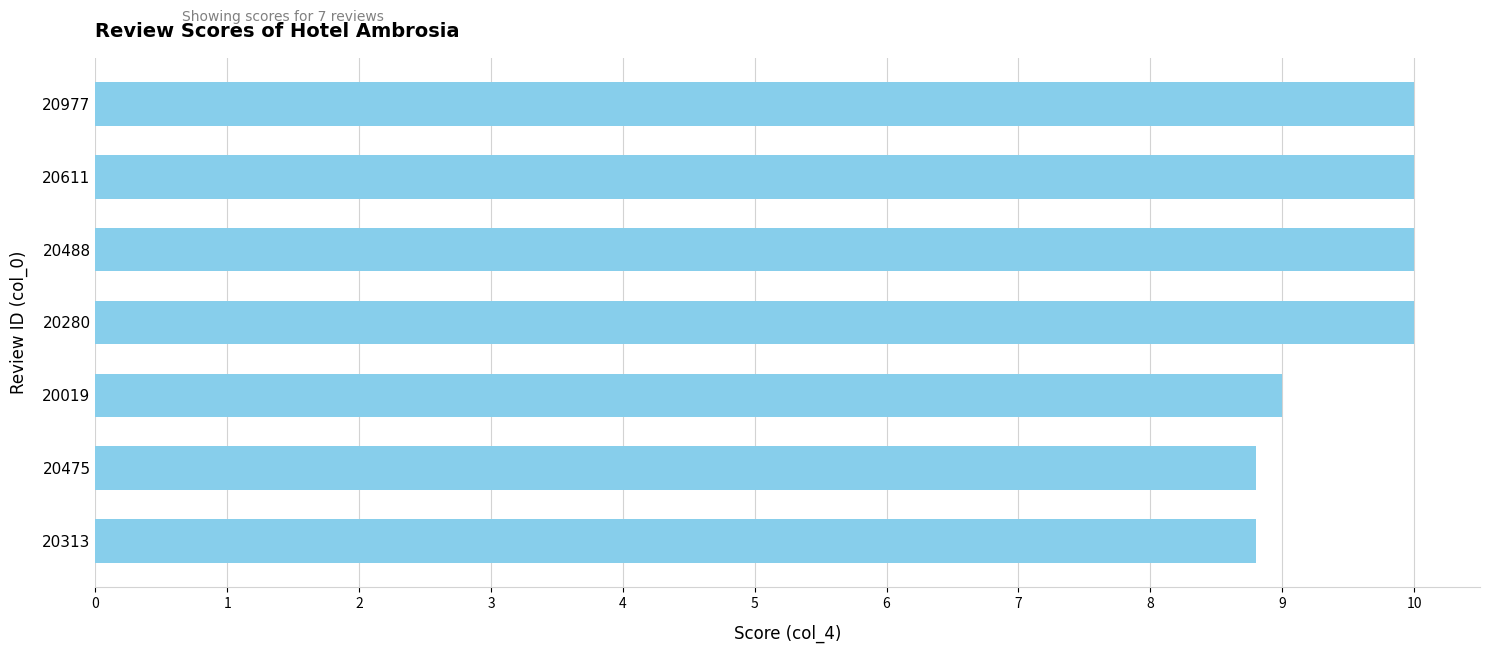

Reading top to bottom, transcribe all the data shown in this chart.

10.0	10.0	10.0	10.0	9.0	8.8	8.8